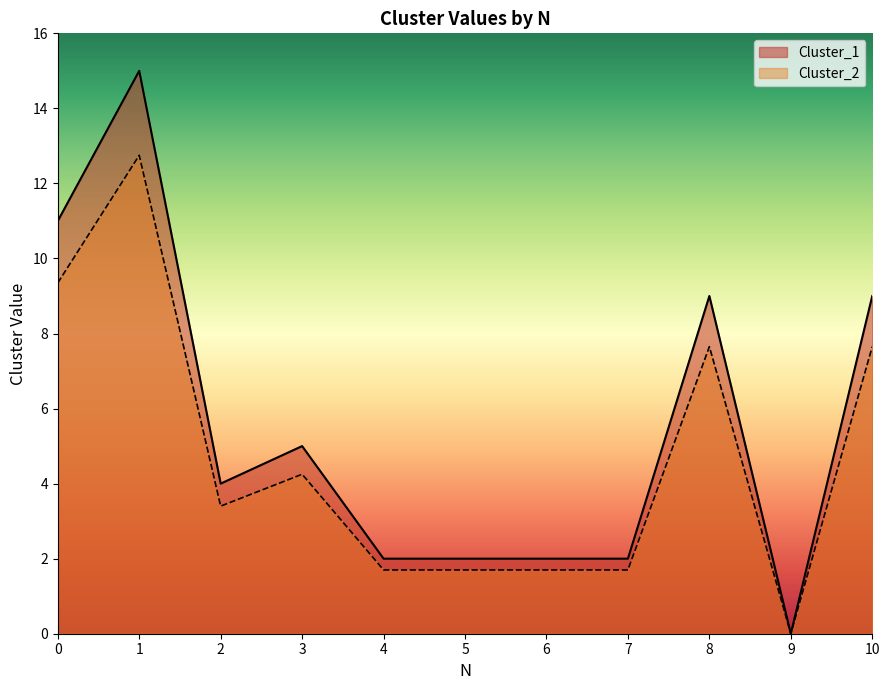

Which series has the largest range (max minus min)?

Cluster_1